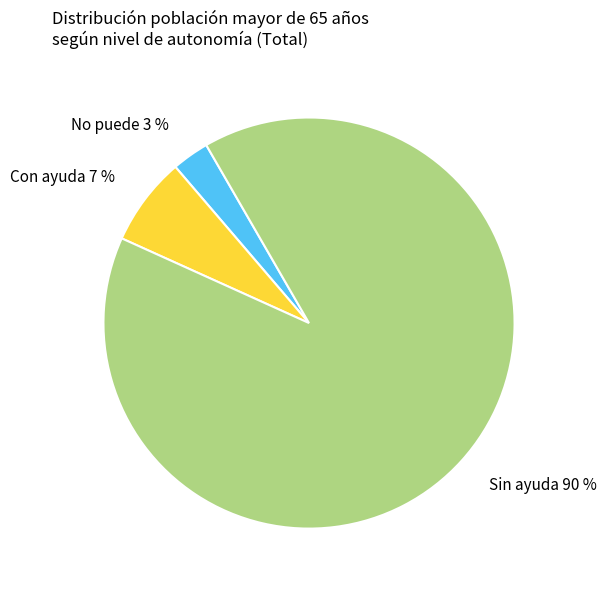

To the nearest percent, what is the combined percentage of Con ayuda and Sin ayuda?

97%